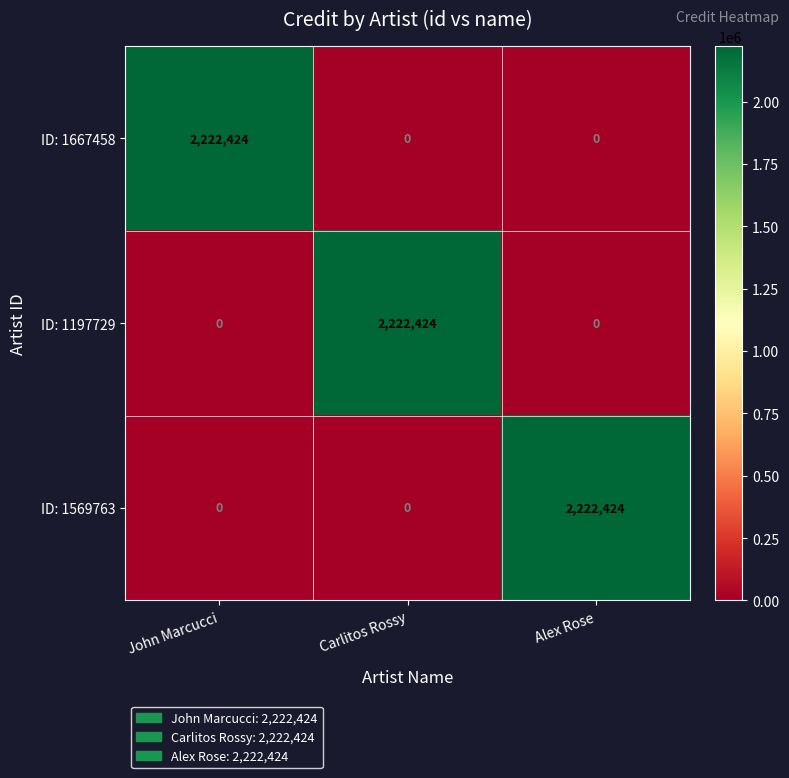

What is the average value of the ID: 1667458 series?

740808